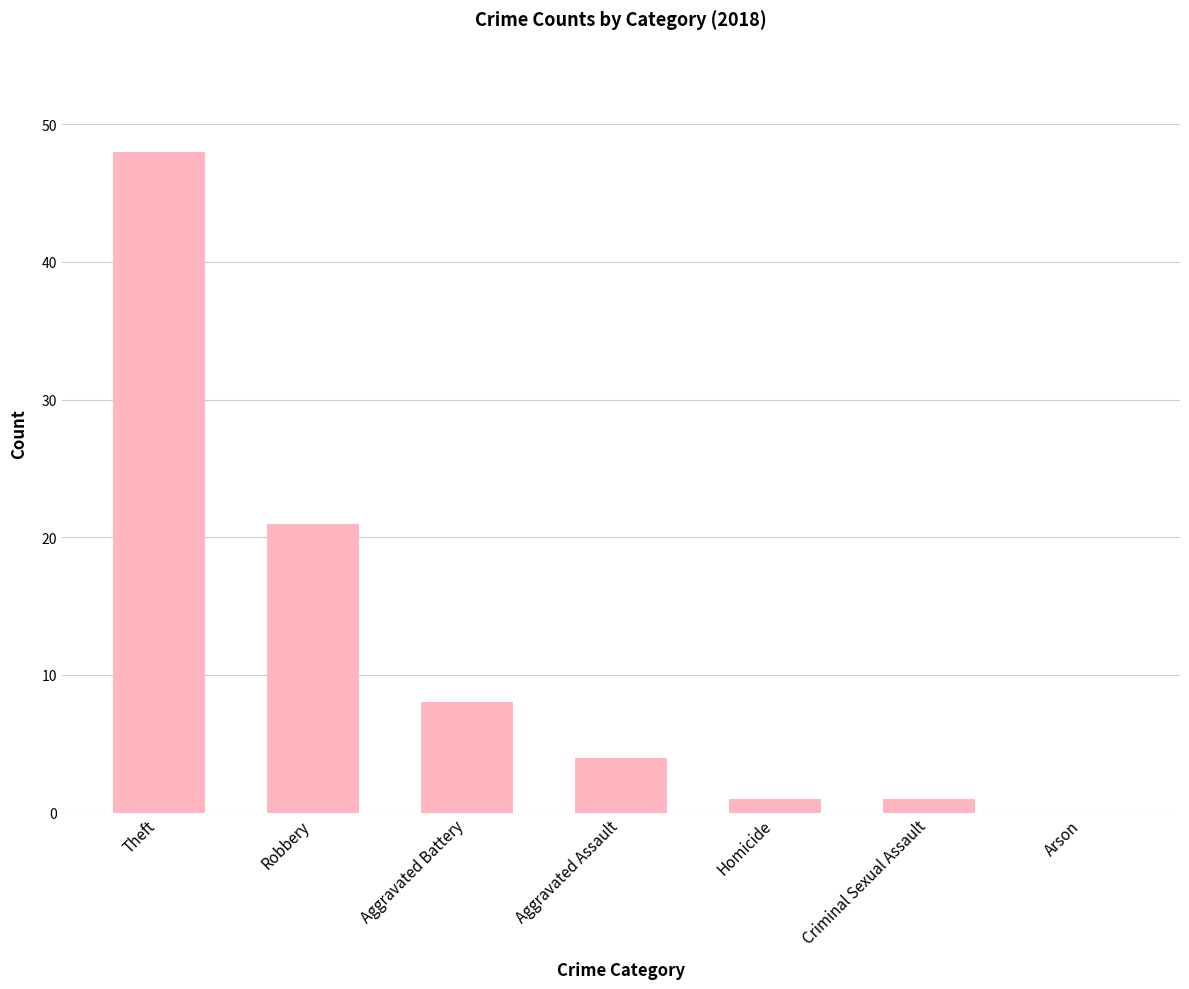

Between Aggravated Battery and Robbery, which is larger?

Robbery